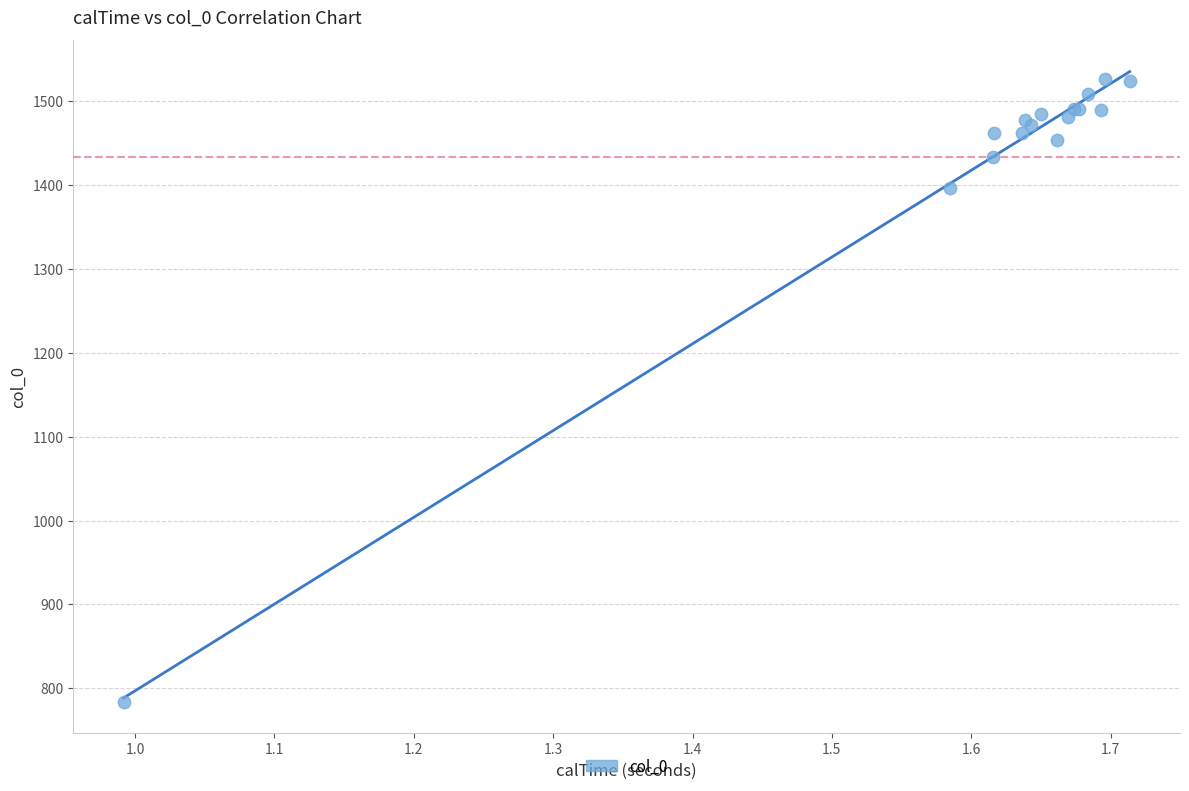

What Y value in the scatter plot is closest to 1155?

1396.0